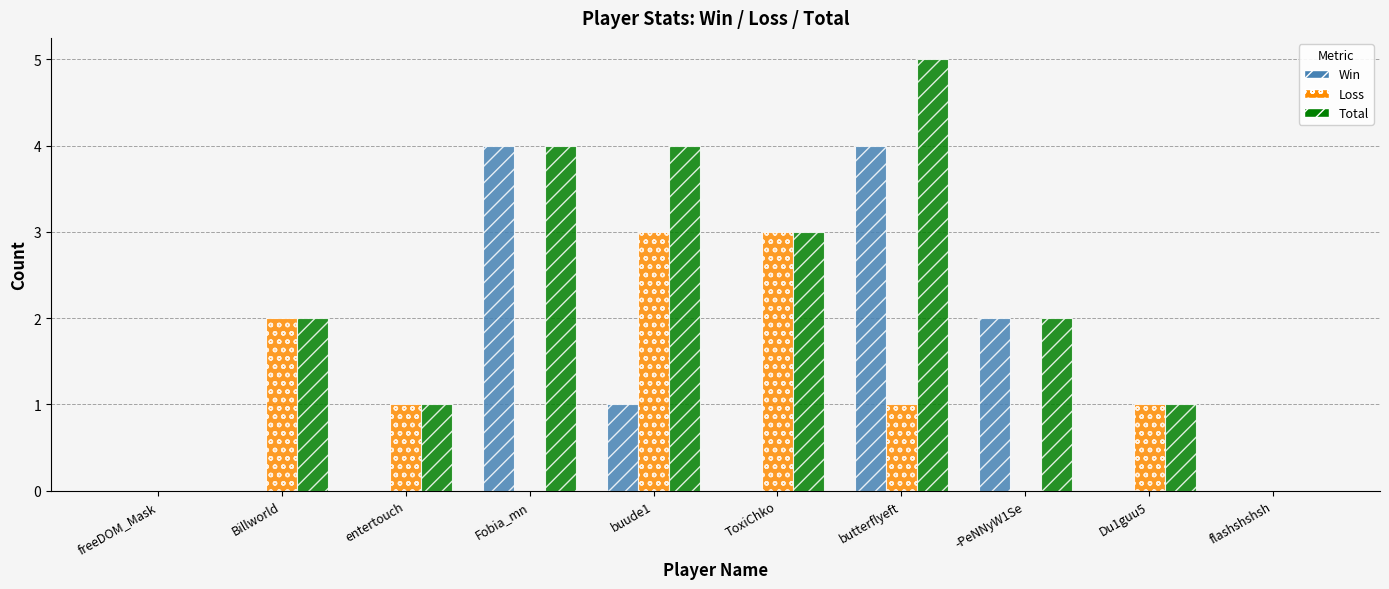

Is the value of Loss at Billworld greater than the value of Win at freeDOM_Mask?

Yes